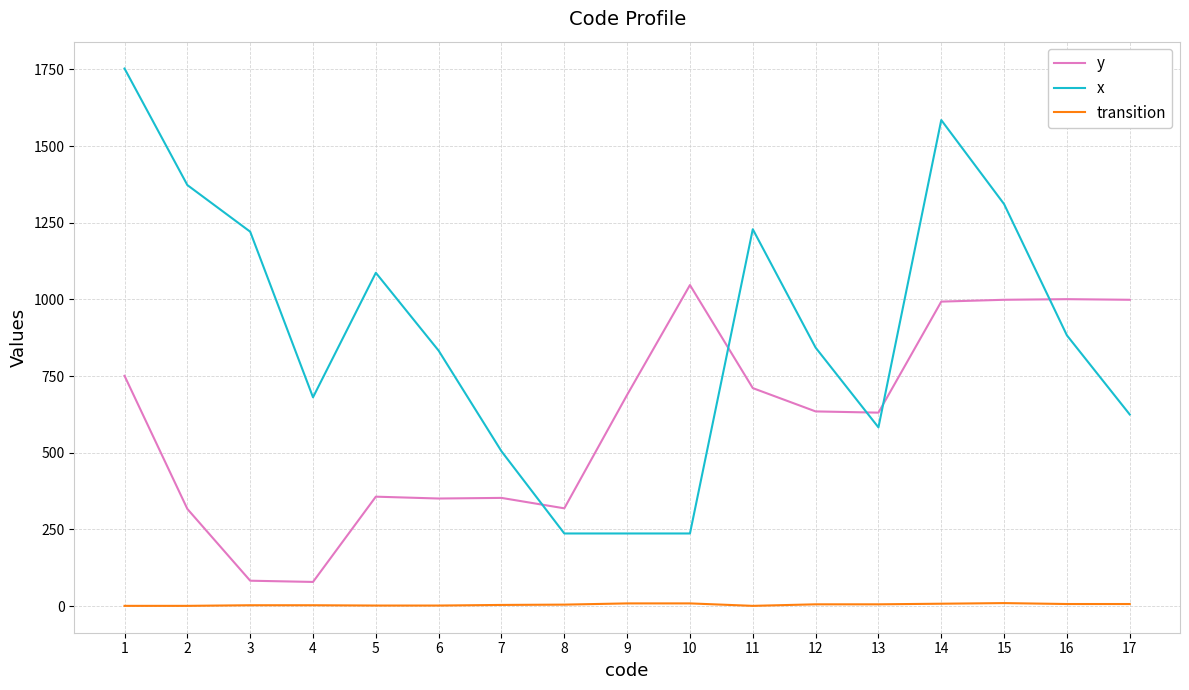

Where does the x series first go above 843?

1